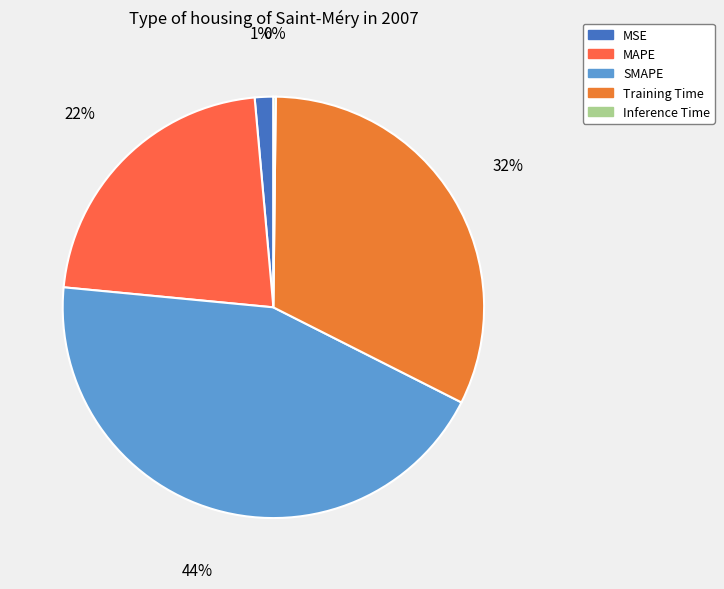

How many slices are in this pie chart?

5